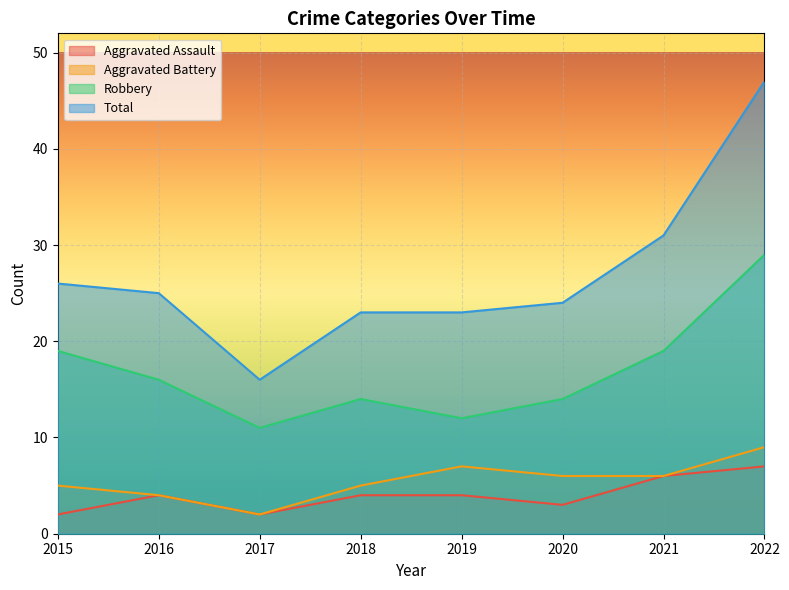

True or false: Aggravated Battery and Robbery intersect in this chart.

False